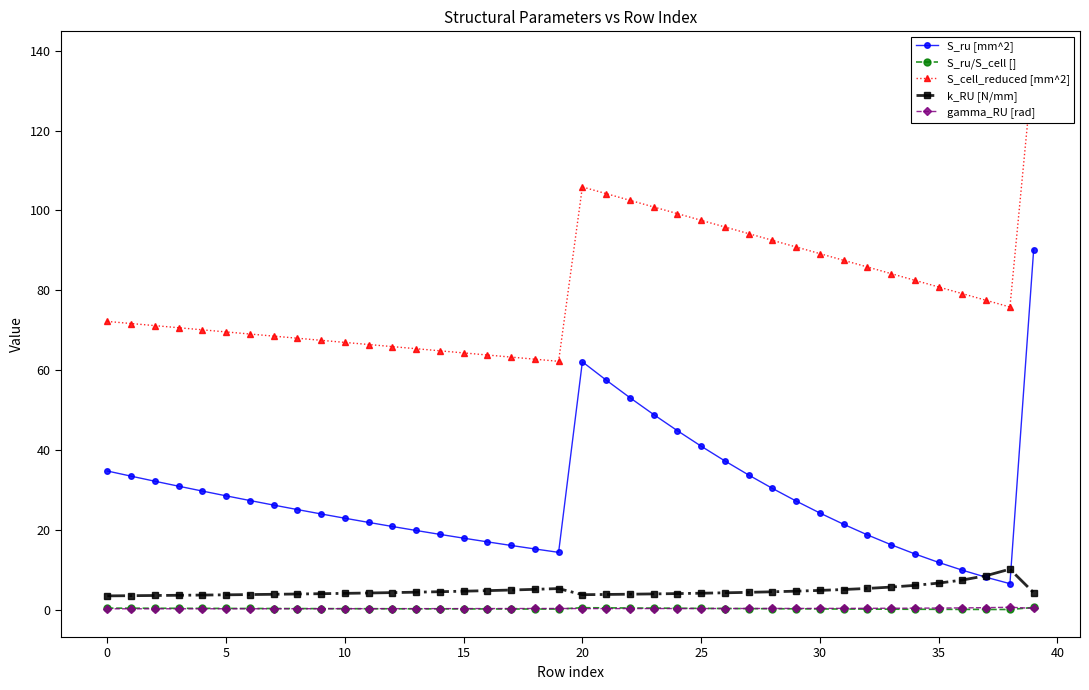

What are all the series names shown in the legend?

S_ru [mm^2], S_ru/S_cell [], S_cell_reduced [mm^2], k_RU [N/mm], gamma_RU [rad]